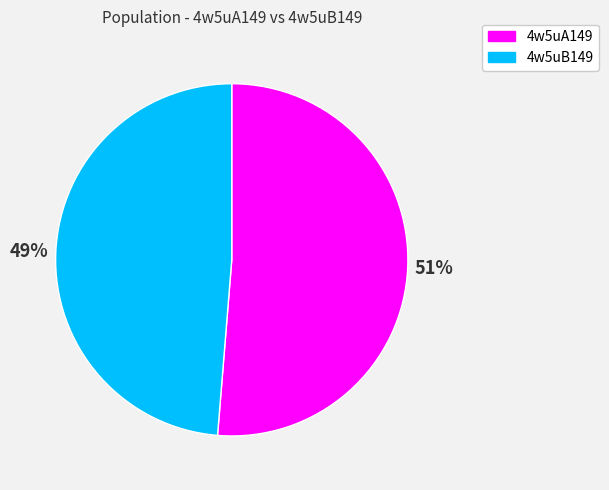

The 4w5uB149 slice represents 54% of the pie. True or false?

False